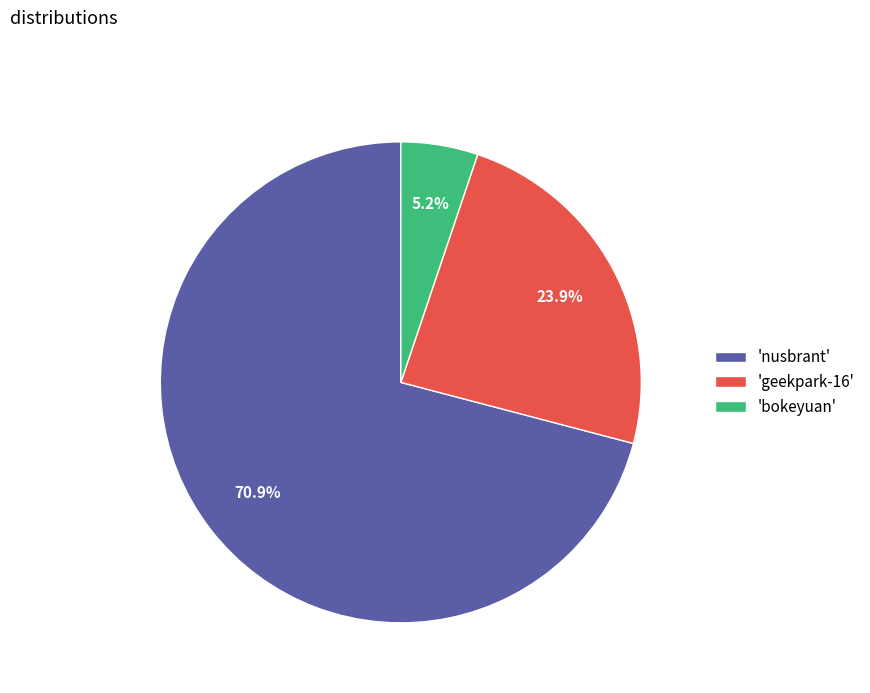

Which category accounts for the majority?

'nusbrant'